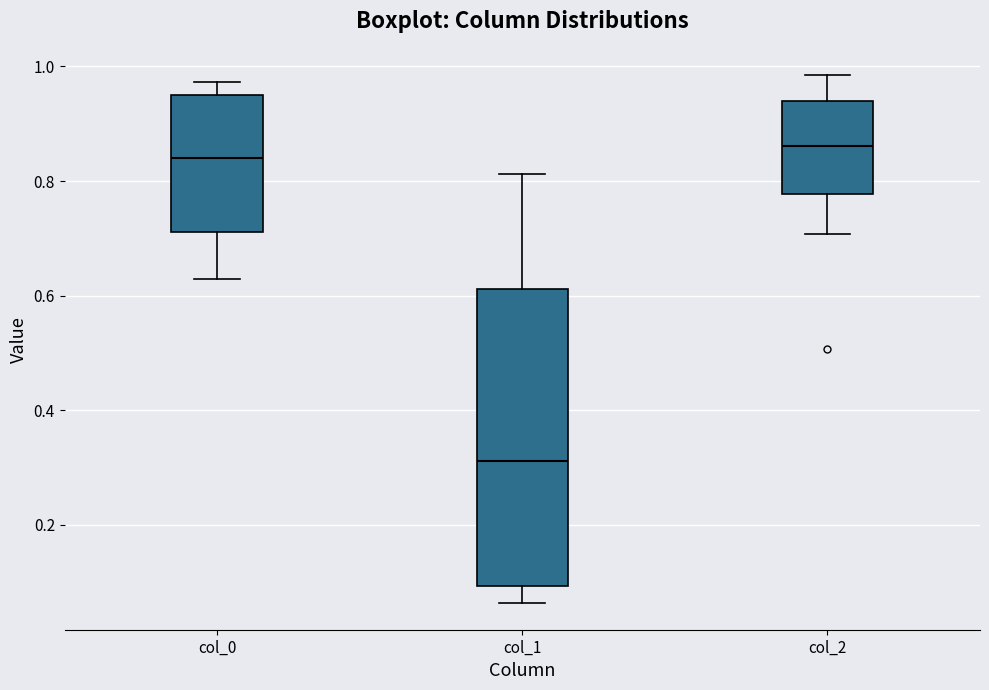

Reading left to right, read every box against the y-axis: the position of its median line, the range the box covers, and the ends of its whiskers. The values are not printed on the chart, so give them approximately, as read against the axis.

col_0: median 0.84, box 0.72 to 0.96, whiskers 0.62 to 0.98
col_1: median 0.32, box 0.10 to 0.62, whiskers 0.06 to 0.82
col_2: median 0.86, box 0.78 to 0.94, whiskers 0.70 to 0.98